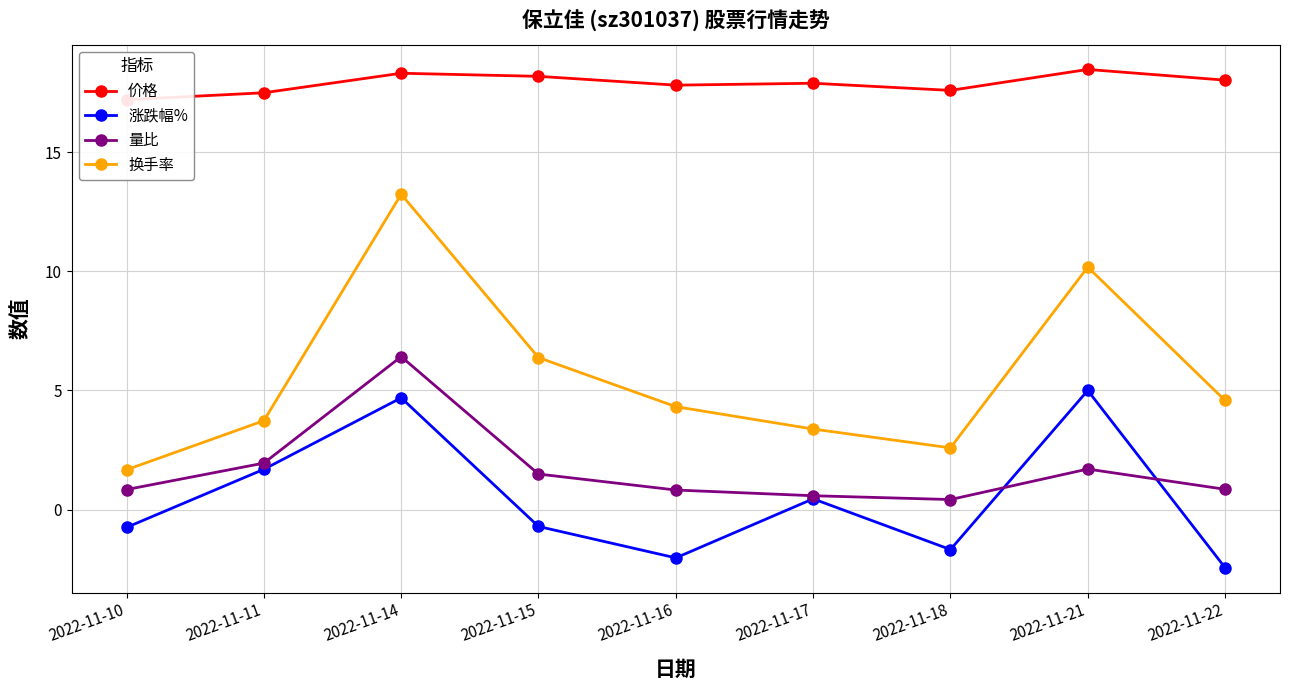

True or false: 换手率 and 涨跌幅% intersect in this chart.

False